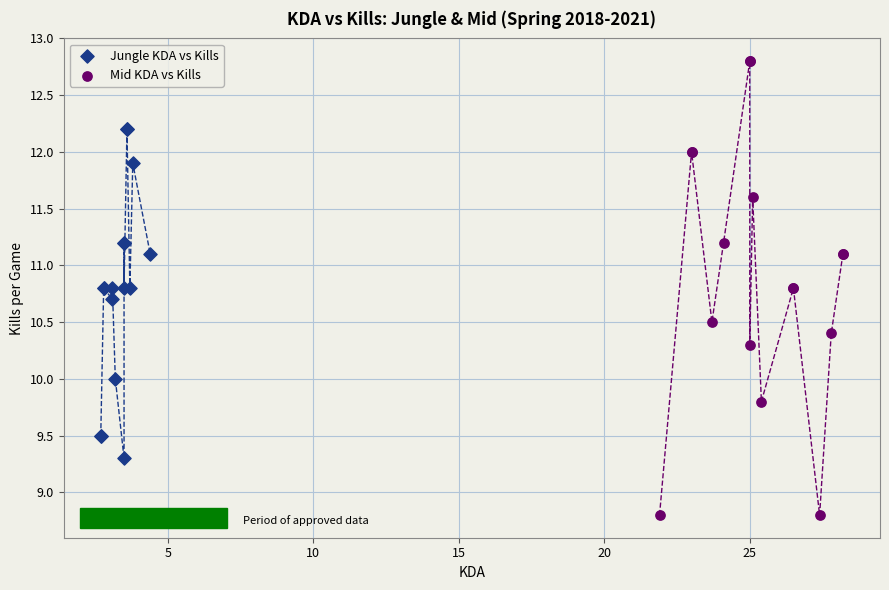

Which series reaches the maximum Y coordinate?

Mid KDA vs Kills